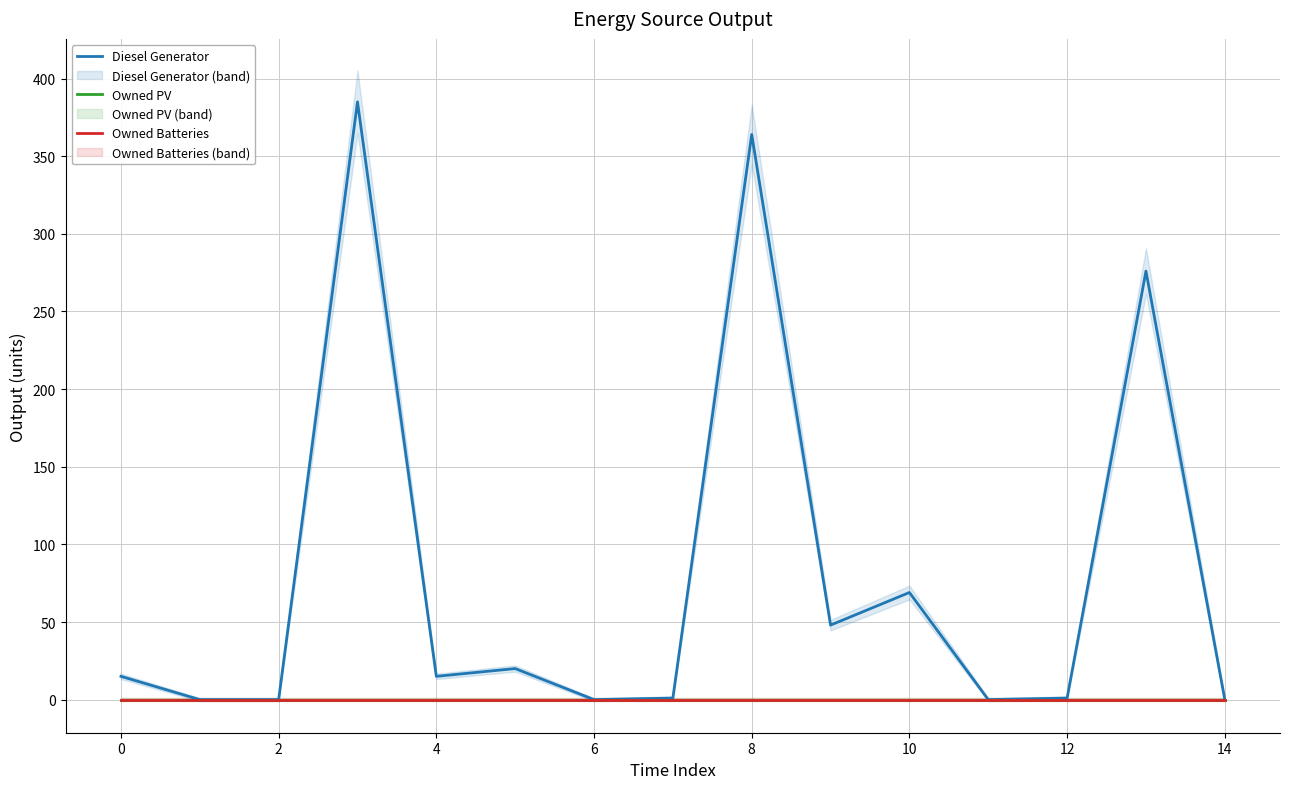

True or false: Owned Batteries and Diesel Generator intersect in this chart.

False